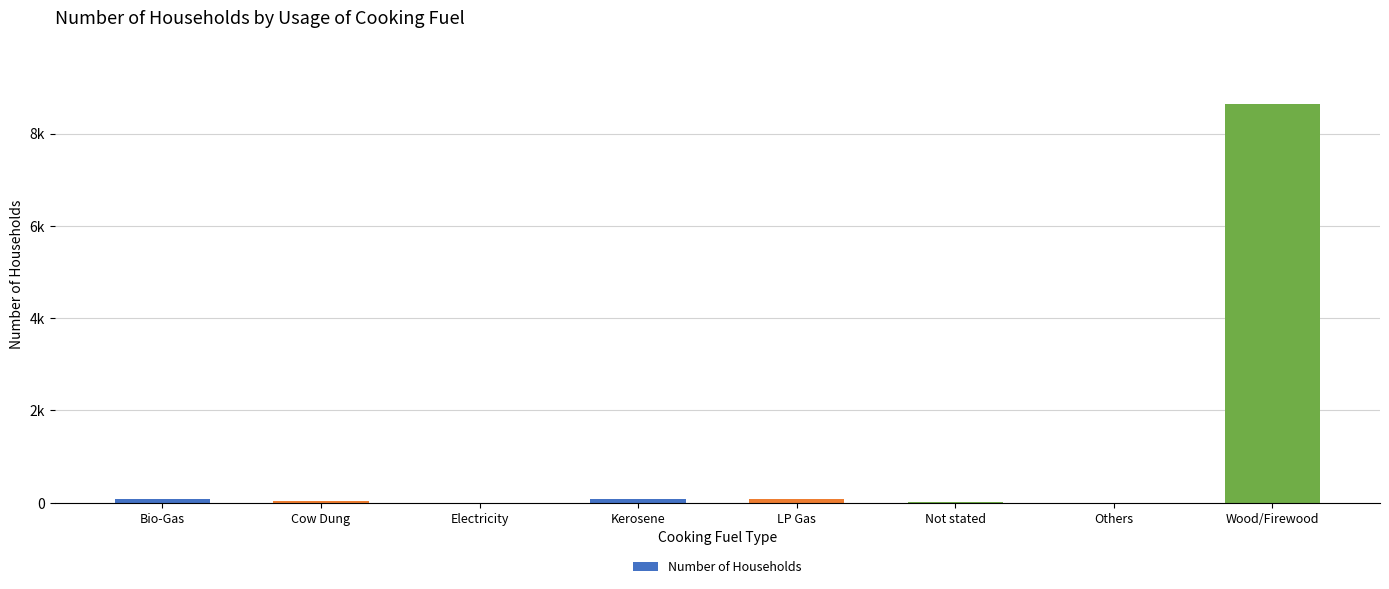

Rank the categories by value from lowest to highest.

Others, Electricity, Not stated, Cow Dung, Kerosene, Bio-Gas, LP Gas, Wood/Firewood